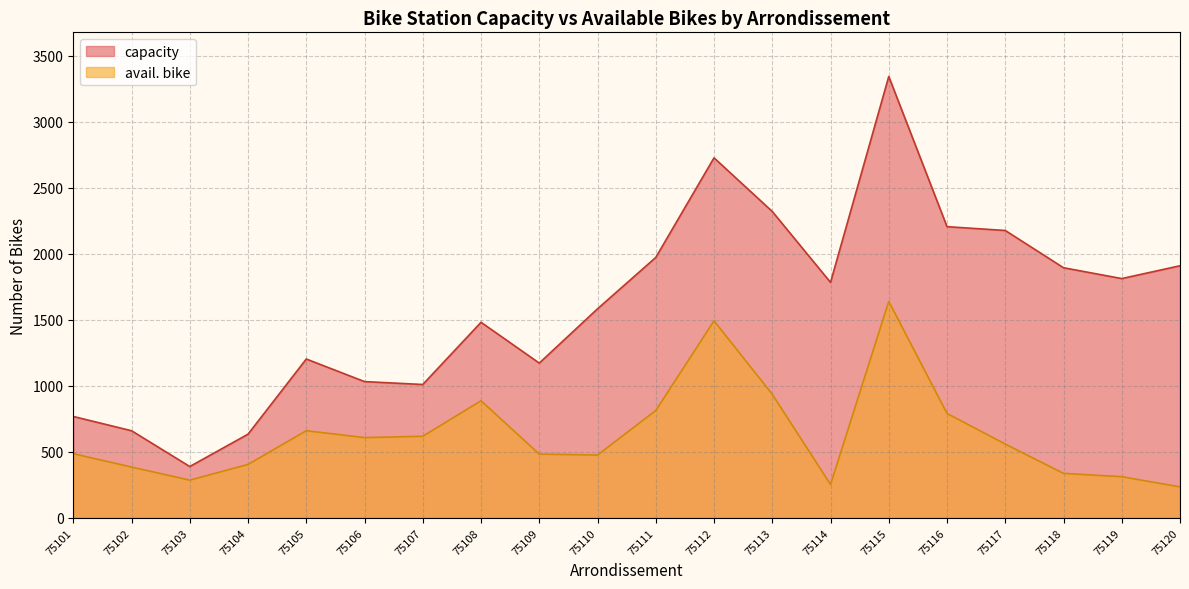

True or false: avail. bike and capacity intersect in this chart.

False